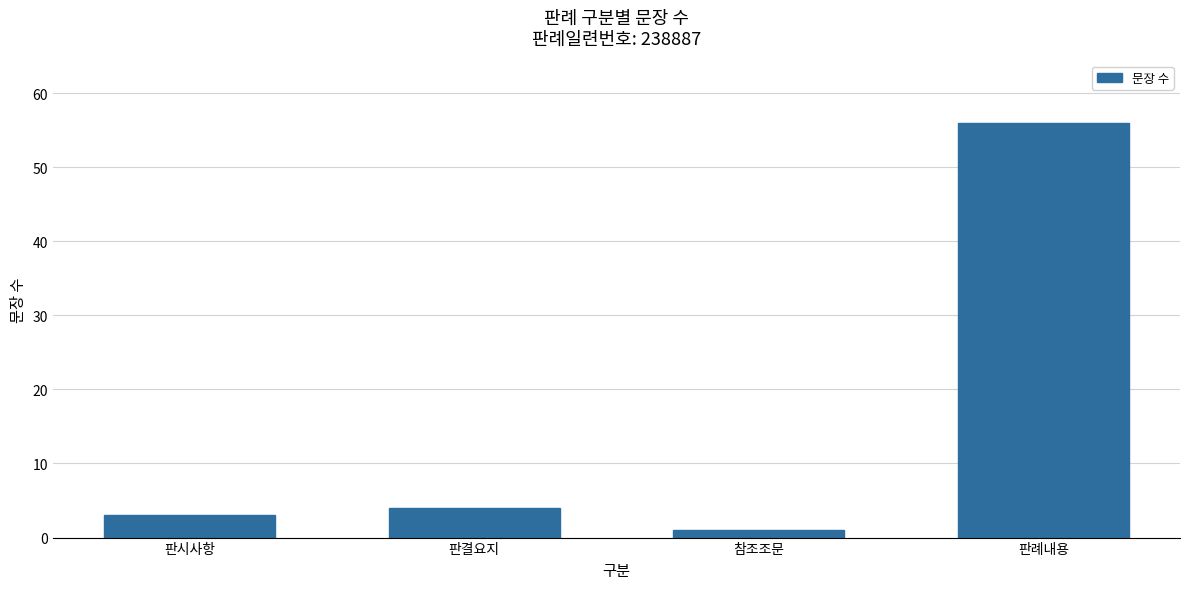

What is the change in value from 판시사항 to 참조조문?

-2